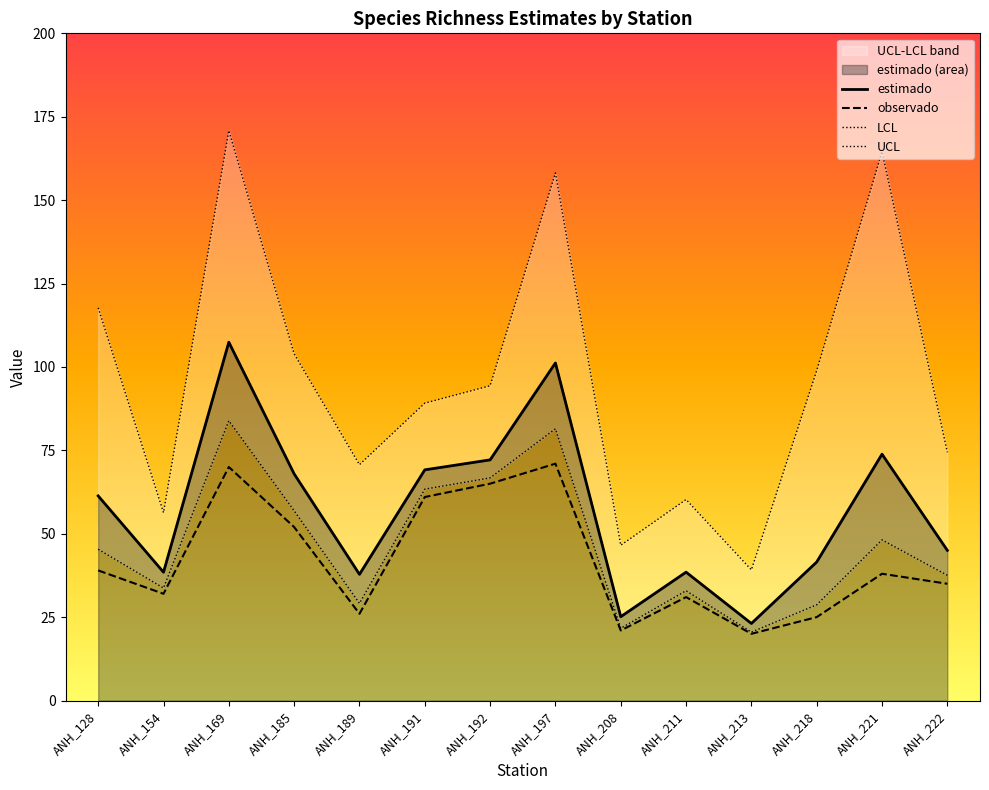

How many interior local peaks does the estimado series have?

4